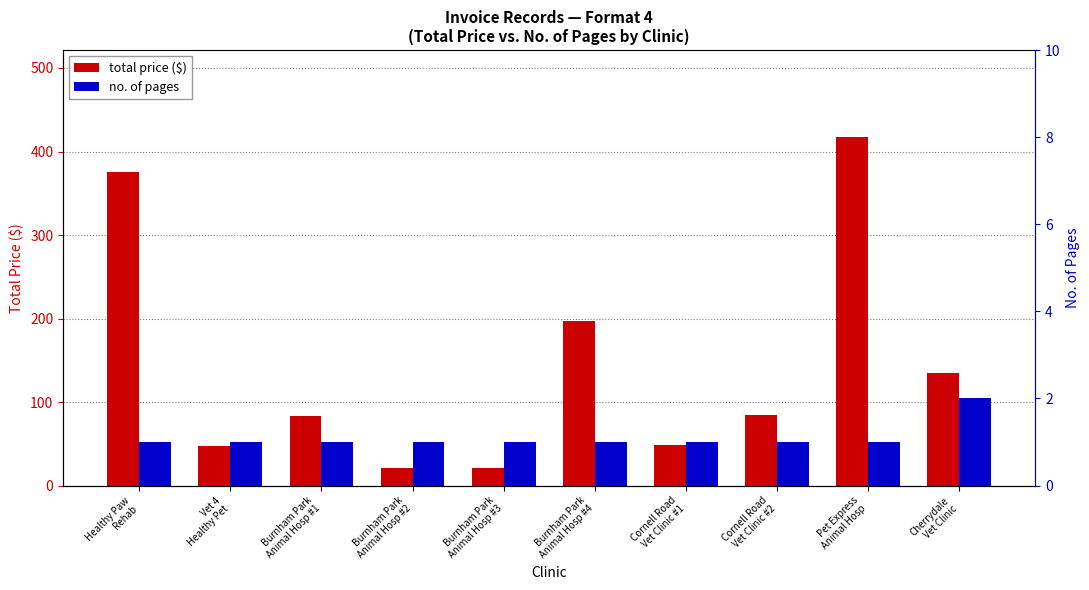

Reading left to right, extract all data points from this chart.

total price ($): 375.0	47.1	83.0	21.2	21.2	196.7	48.3	84.0	417.2	135.0
no. of pages: 1.0	1.0	1.0	1.0	1.0	1.0	1.0	1.0	1.0	2.0